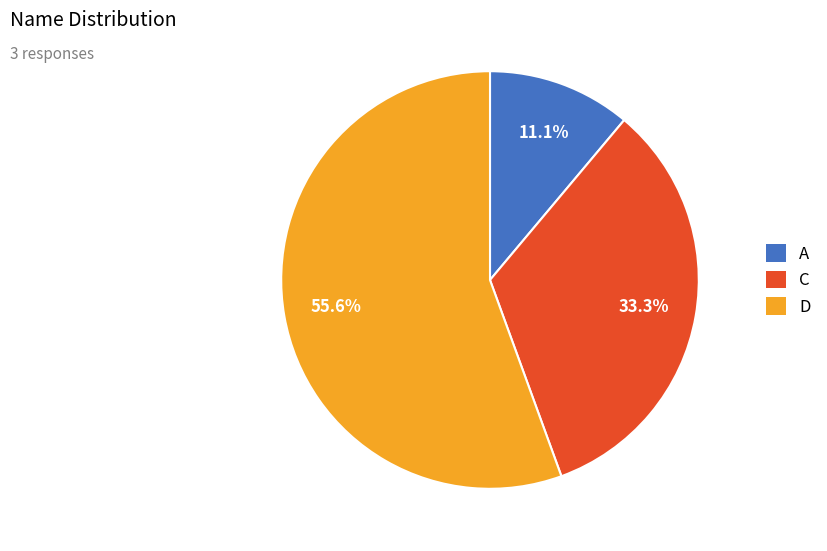

To the nearest percent, what percentage of the pie is C?

33%